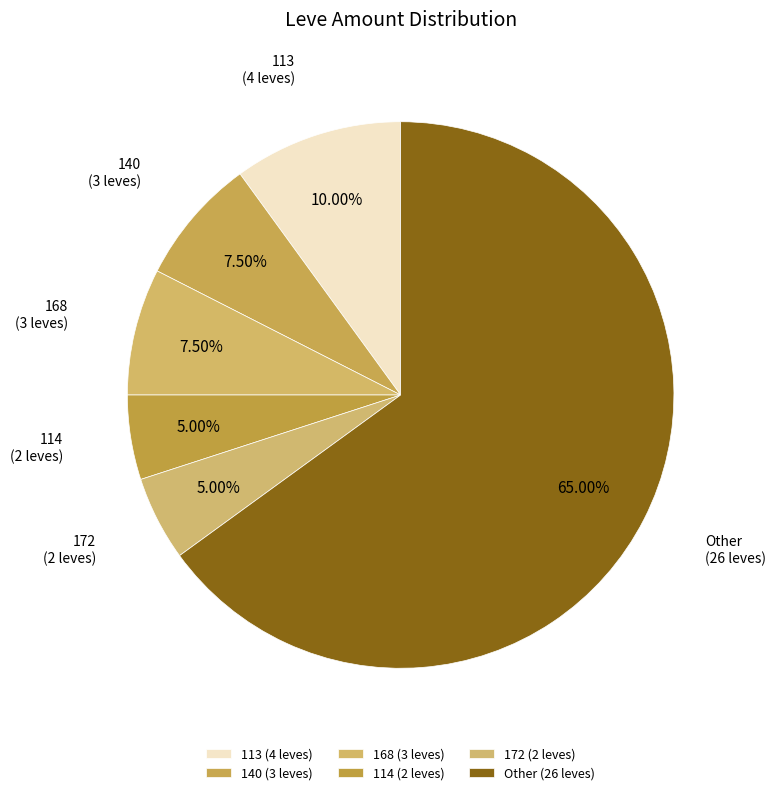

Is there any slice that represents more than half of the pie?

Yes